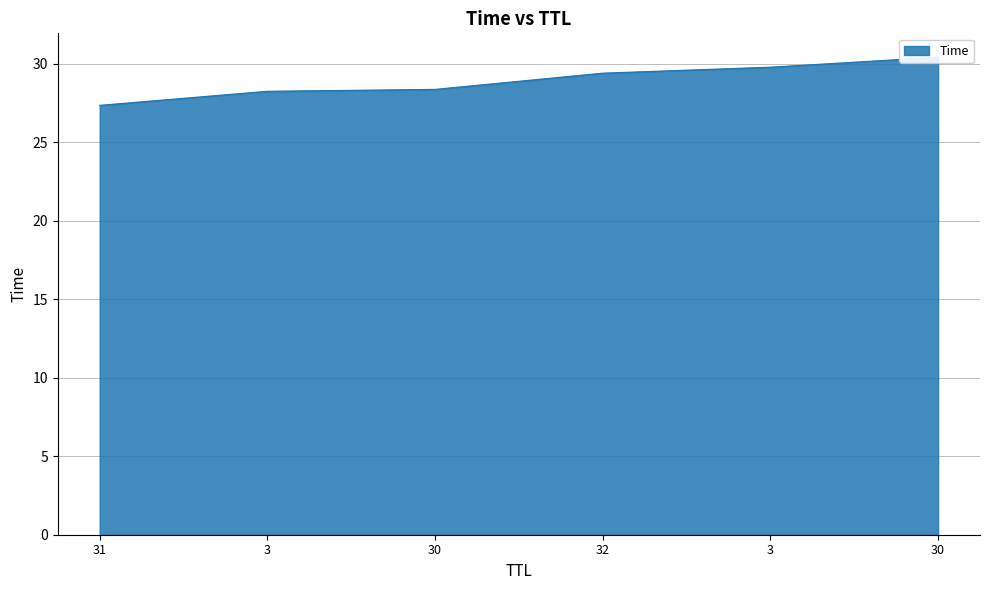

What is the sum of all values?

173.7